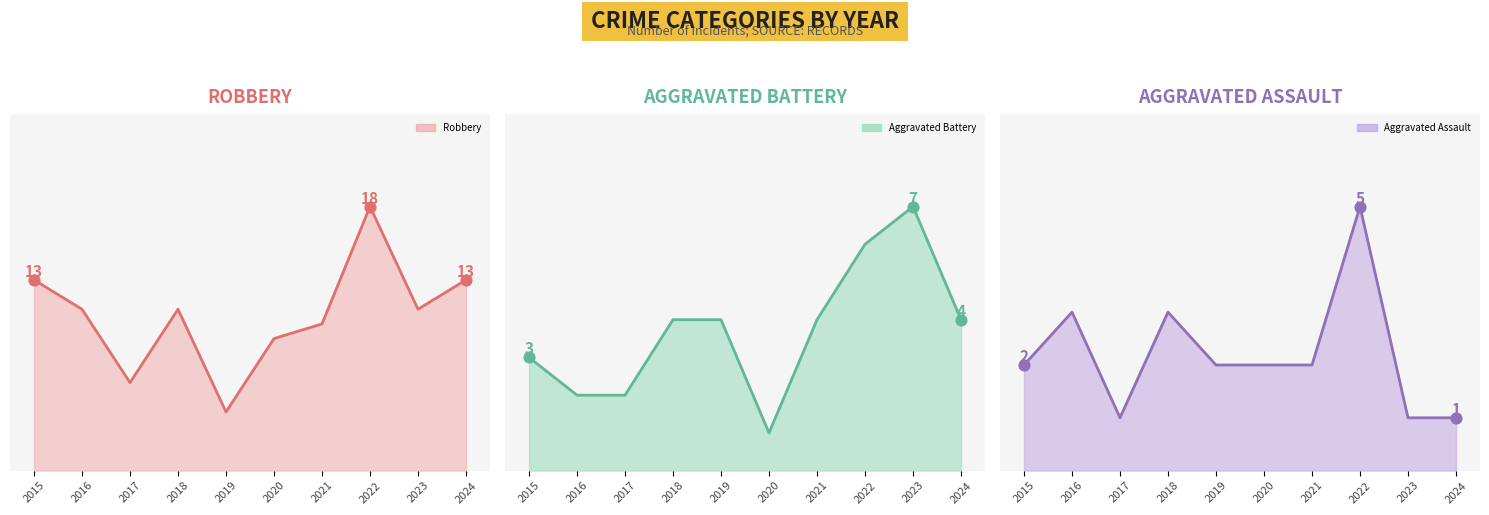

Which series contains the highest Y value?

Robbery